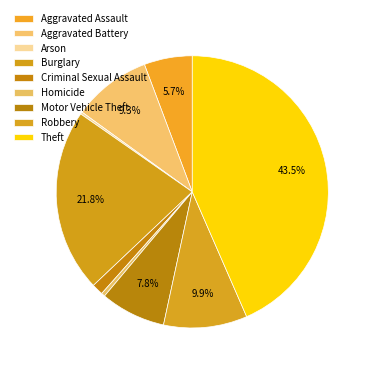

Is it true that Criminal Sexual Assault is 12% of the pie?

False